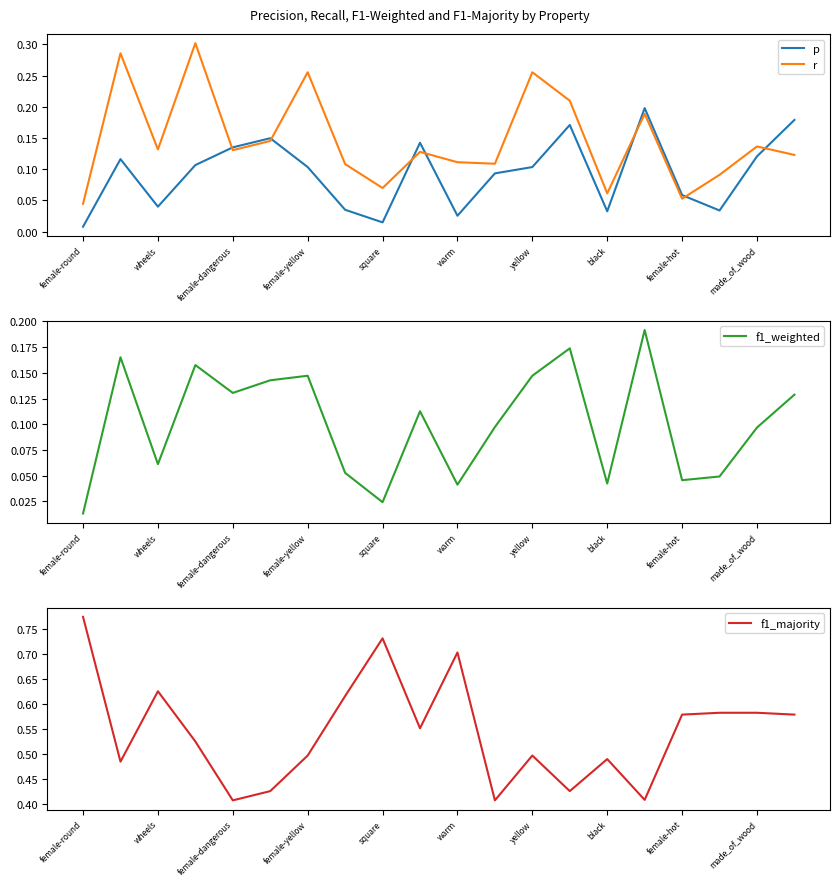

At how many categories does at least one series exceed 0?

20